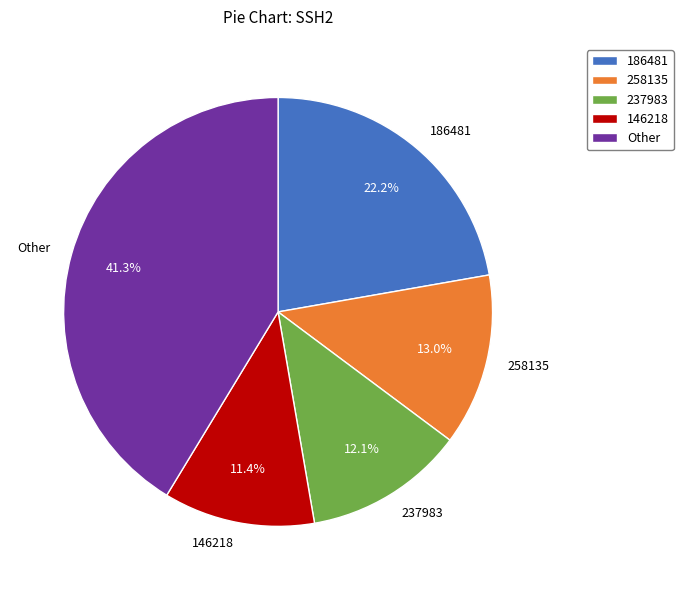

Rank the categories by value from highest to lowest.

Other, 186481, 258135, 237983, 146218